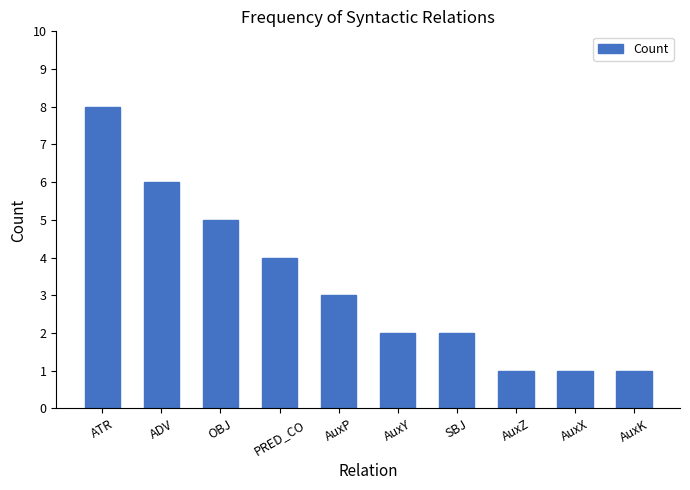

Reading left to right, transcribe all the data shown in this chart.

ATR=8	ADV=6	OBJ=5	PRED_CO=4	AuxP=3	AuxY=2	SBJ=2	AuxZ=1	AuxX=1	AuxK=1